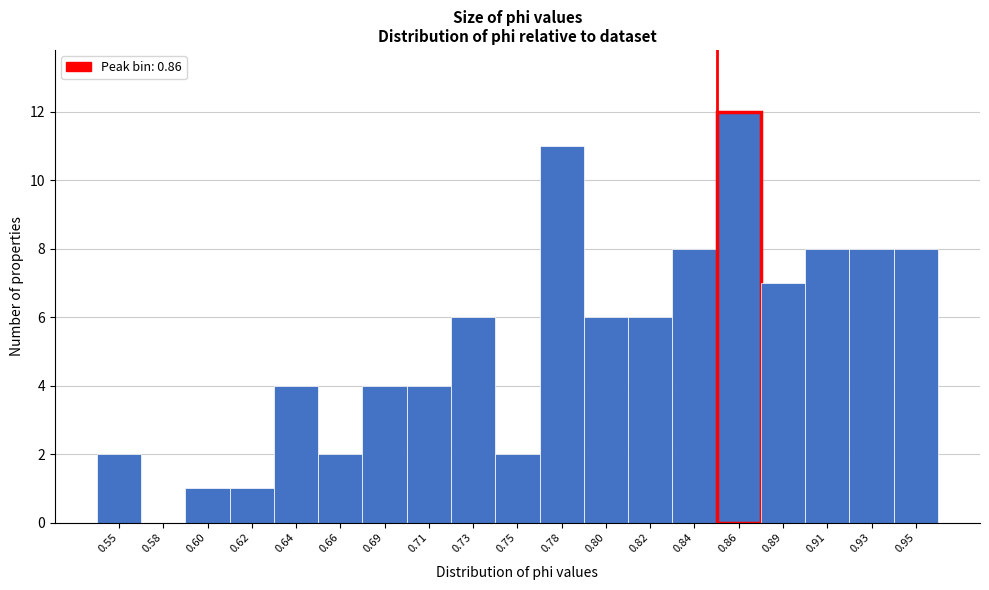

Reading left to right, extract all data points from this chart.

0.55=2	0.58=0	0.60=1	0.62=1	0.64=4	0.66=2	0.69=4	0.71=4	0.73=6	0.75=2	0.78=11	0.80=6	0.82=6	0.84=8	0.86=12	0.89=7	0.91=8	0.93=8	0.95=8